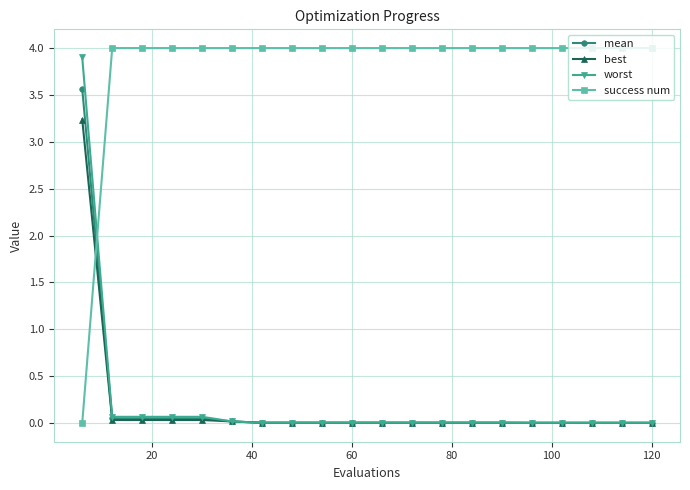

What are all the series names shown in the legend?

mean, best, worst, success num